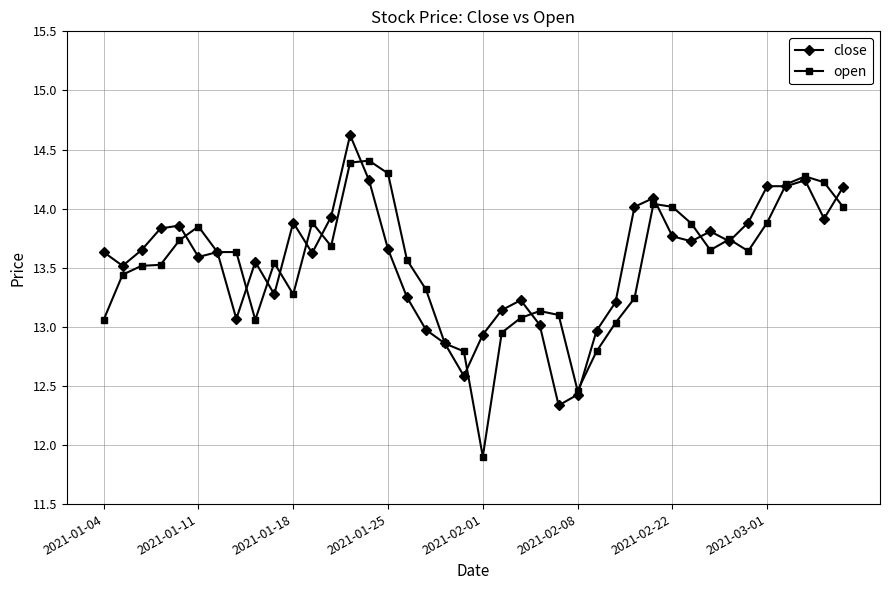

Is this an area chart (filled region under the line)?

No